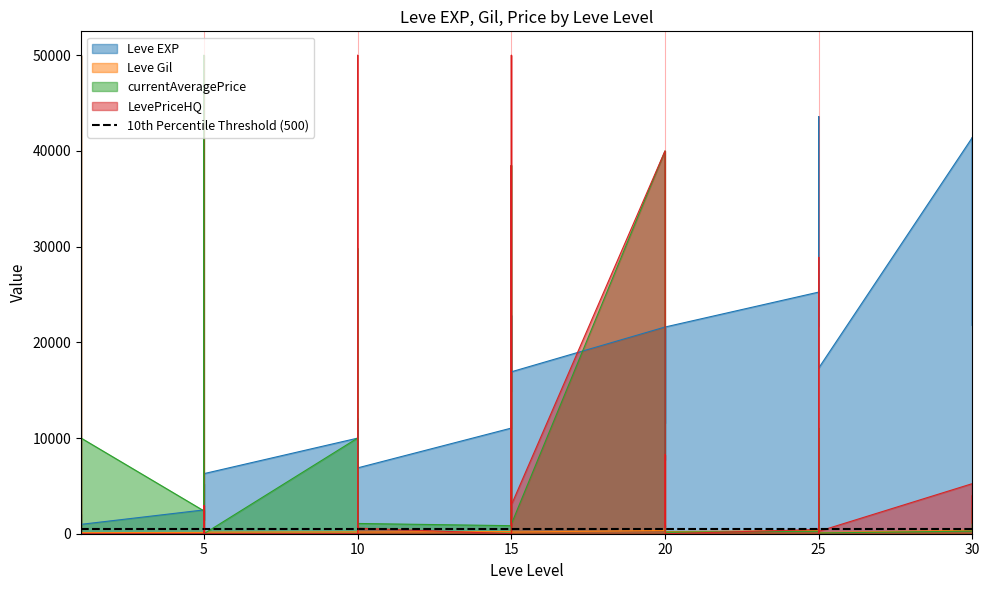

Reading left to right, extract all data points from this chart.

Leve EXP: 800	2040	1330	1330	800	980	2490	1420	5220	1420	3600	6280	9990	8930	12030	7880	8930	6880	11040	22790	14920	22790	16920	16920	21600	11560	17120	21600	7710	21600	25250	21650	26160	36390	43600	17310	41410	41410	21740	41410
Leve Gil: 113	114	114	115	112	112	139	169	293	140	170	169	191	169	230	168	284	175	230	468	172	234	170	174	344	101	485	281	101	230	326	229	203	379	715	126	372	296	175	440